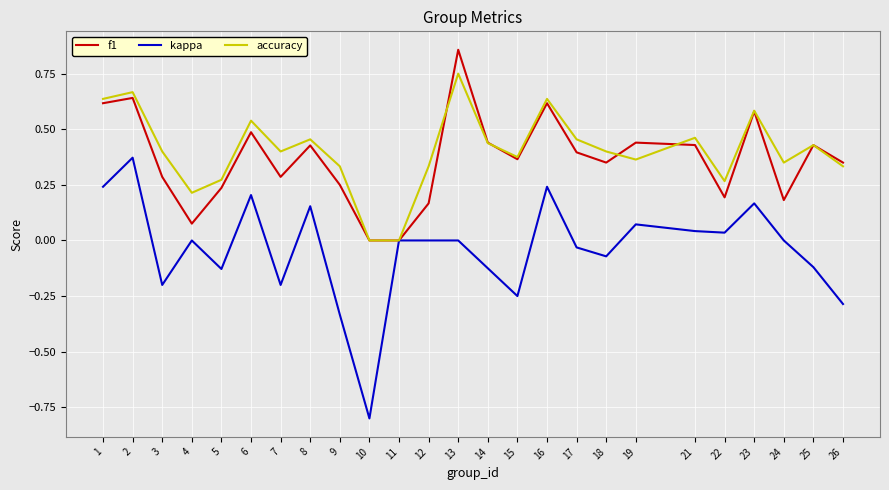

What is the minimum value shown in the chart?

-0.8